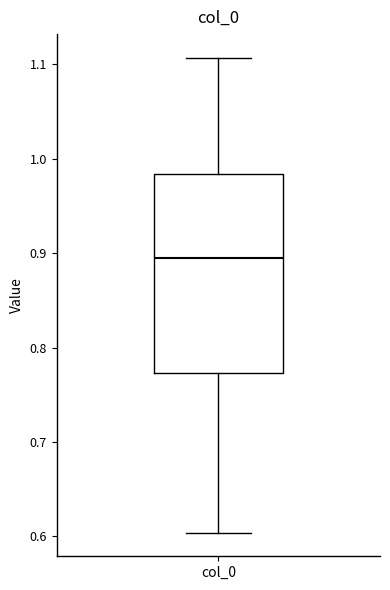

Where does the median line of the box for col_0 sit on the y-axis? The values are not printed on the chart, so give them approximately, as read against the axis.

0.90